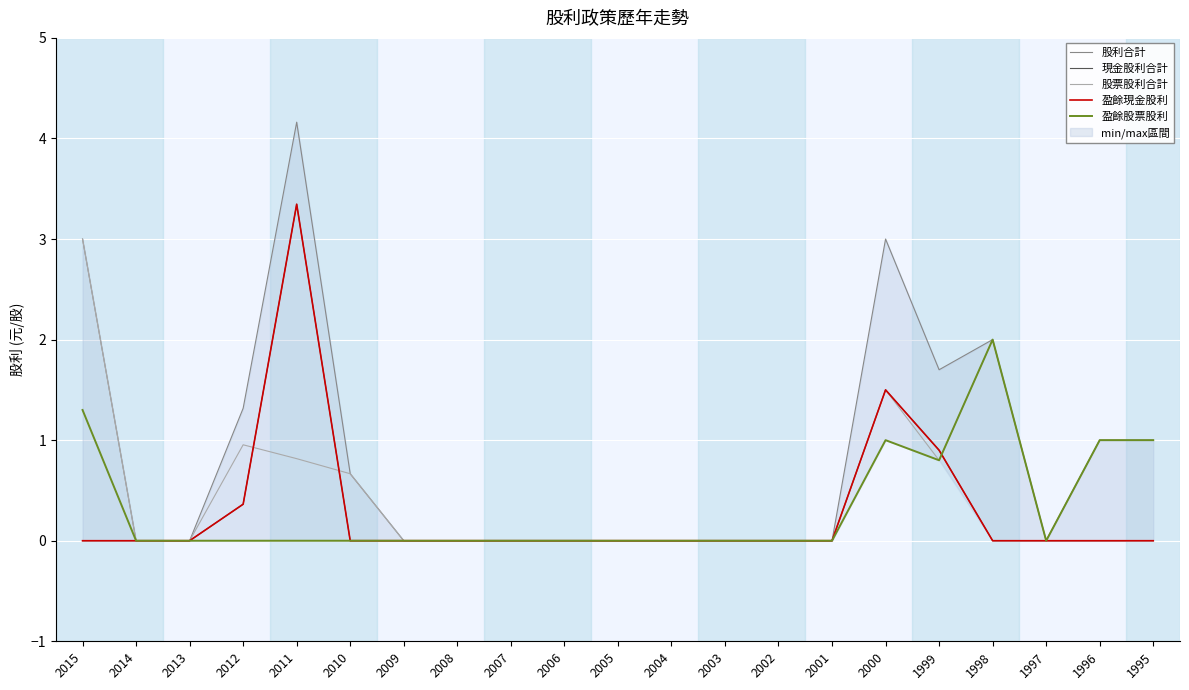

In 股票股利合計, how many points are higher than both neighbors (excluding endpoints)?

3